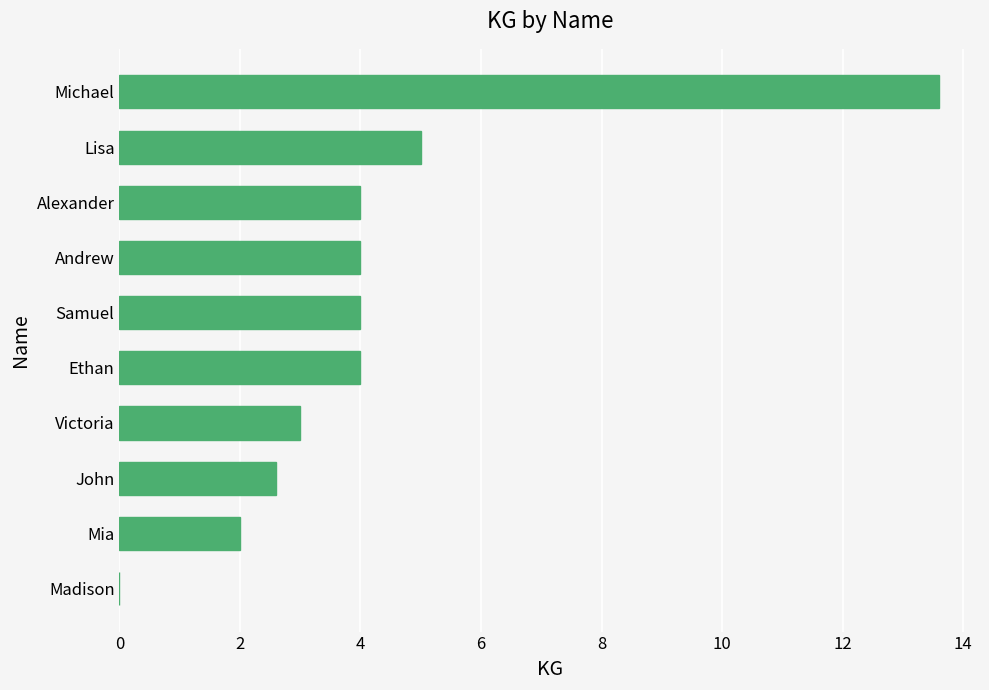

Reading bottom to top, what are all the values shown in this chart?

Madison=0.0	Mia=2.0	John=2.6	Victoria=3.0	Ethan=4.0	Samuel=4.0	Andrew=4.0	Alexander=4.0	Lisa=5.0	Michael=13.6